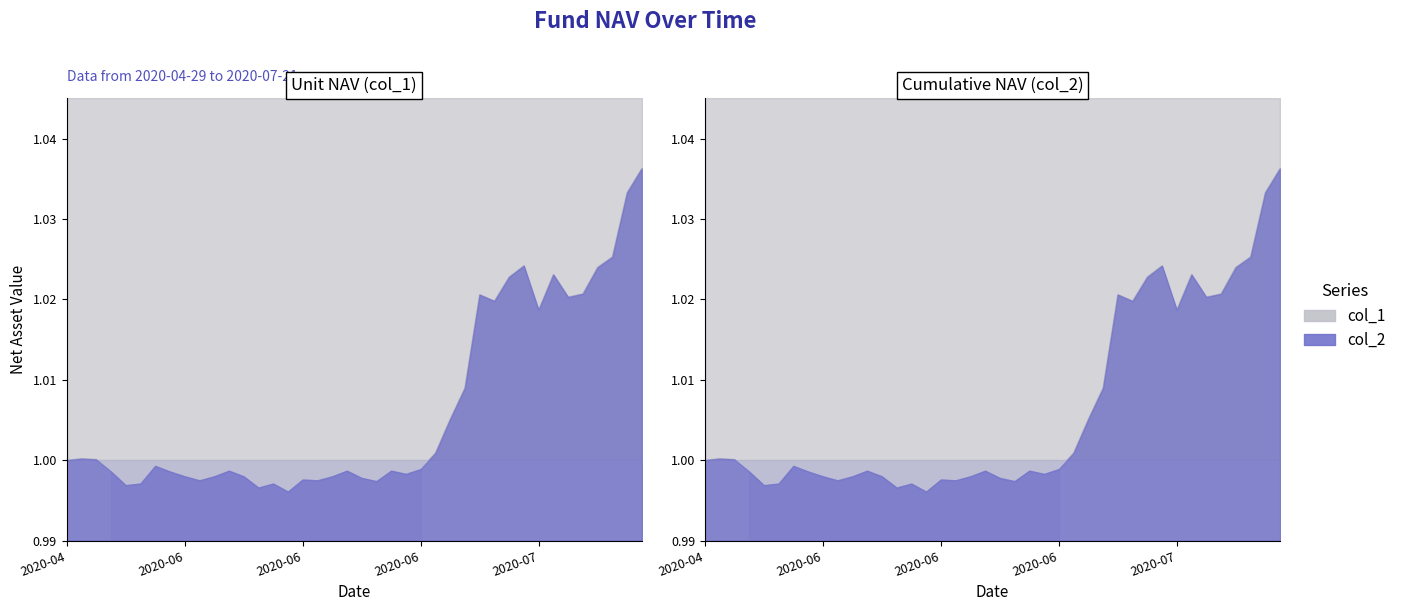

At which category is the sum across all series the highest?

2020-07-21